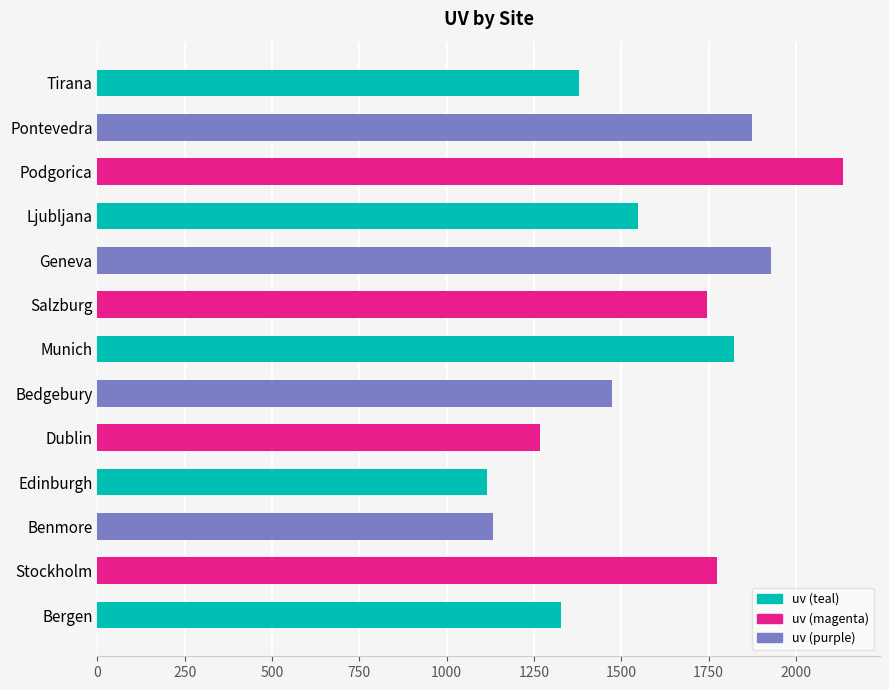

At which label is the value closest to 1624?

Ljubljana